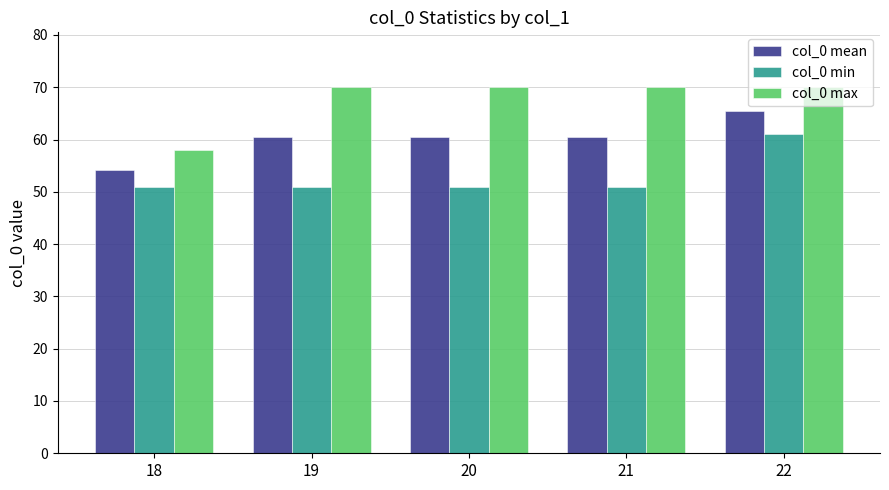

What is the highest value of the col_0 mean series?

65.5